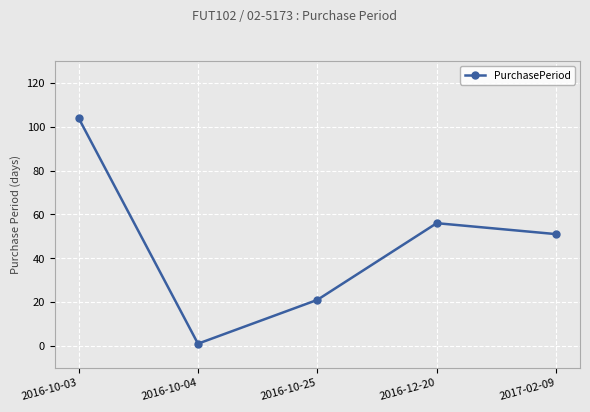

Which label corresponds to the smallest value in the chart?

2016-10-04